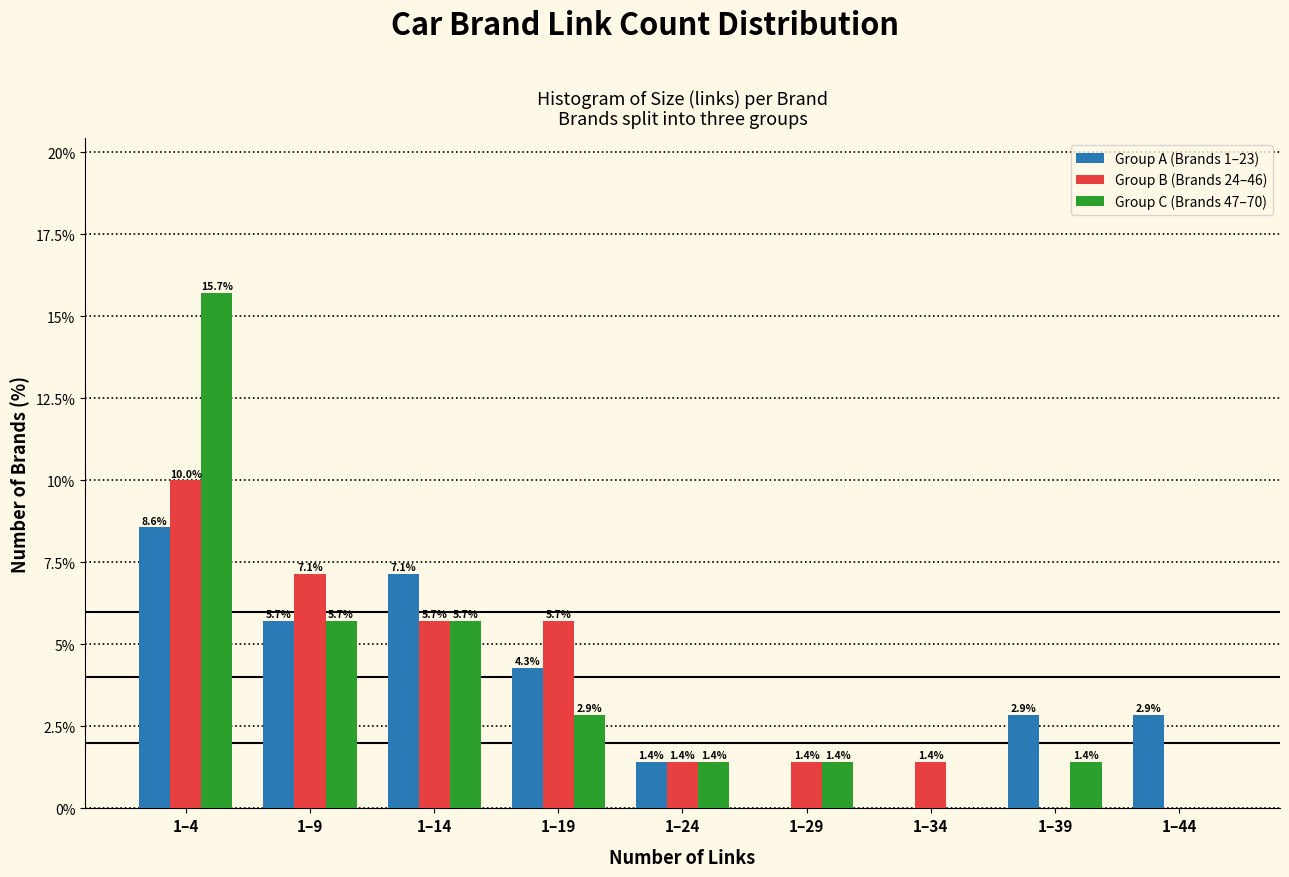

At which label does Group B (Brands 24–46) reach its peak?

1–4